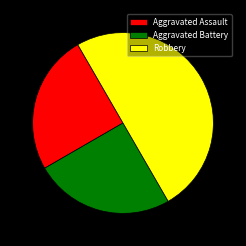

Does Aggravated Battery represent more than half of the total?

No